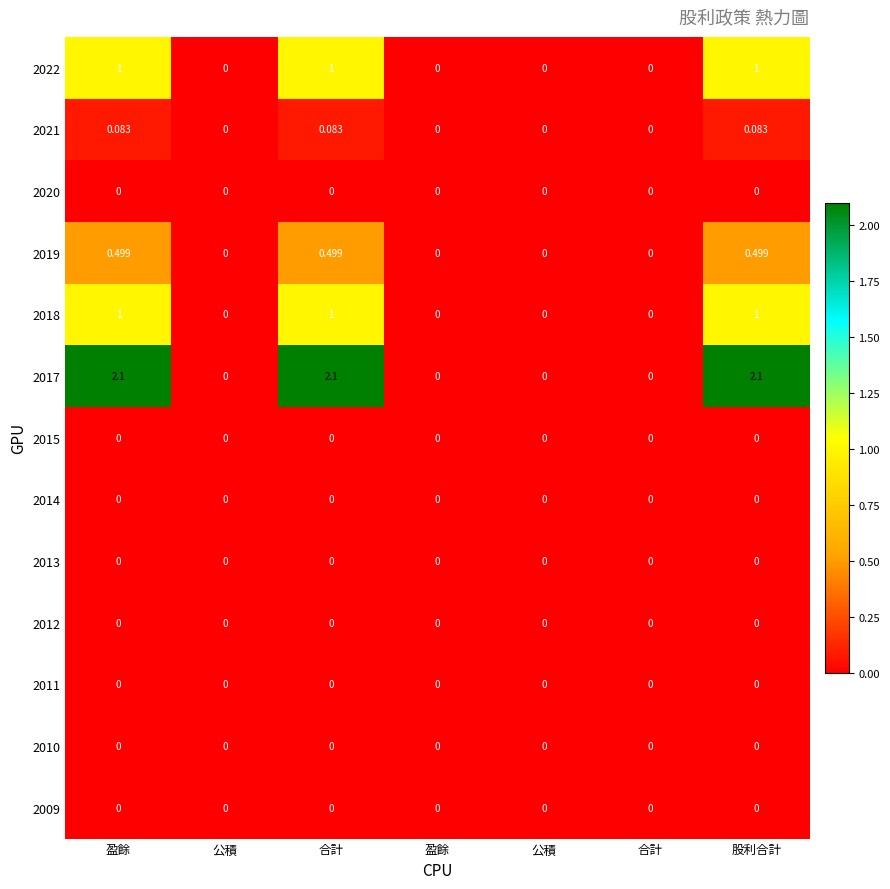

How many values in 2017 are above zero?

3